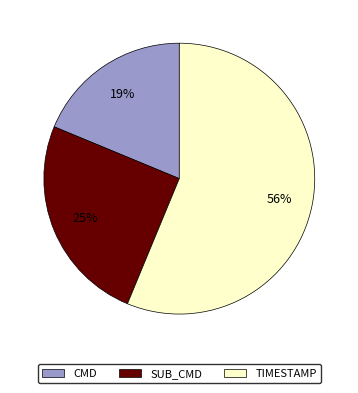

Is there any slice that represents more than half of the pie?

Yes